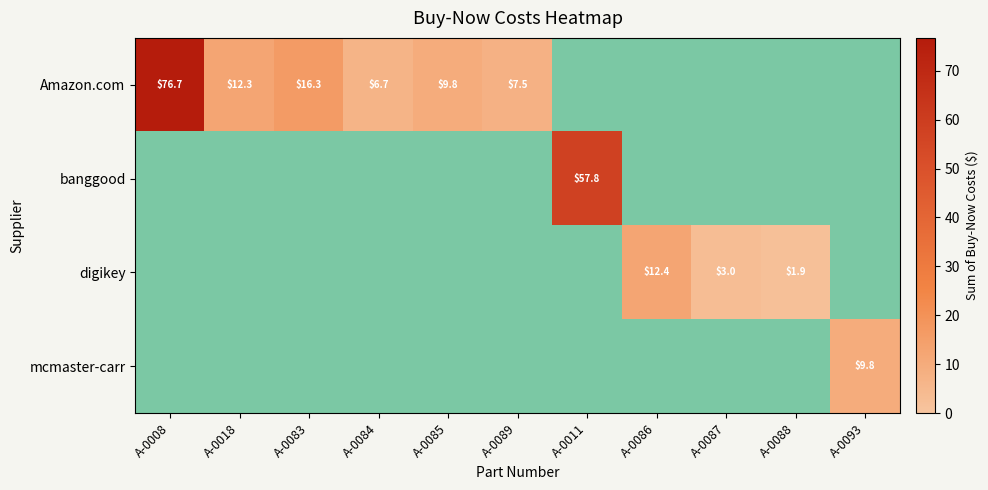

The value of digikey at A-0086 is 16.5. True or false?

False